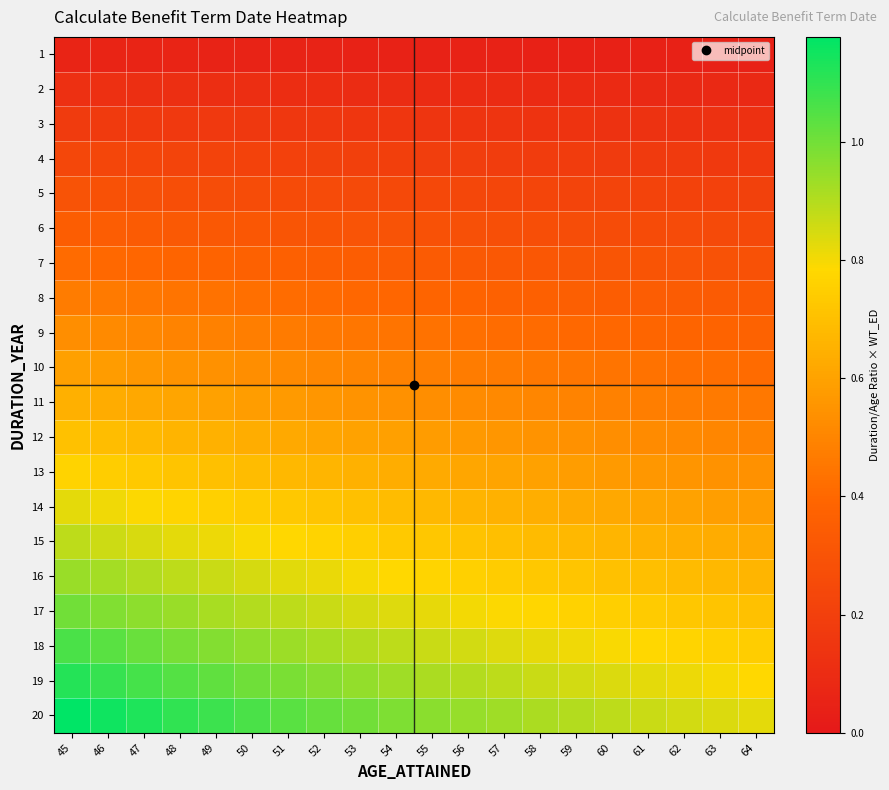

Which series has the widest spread of values?

20